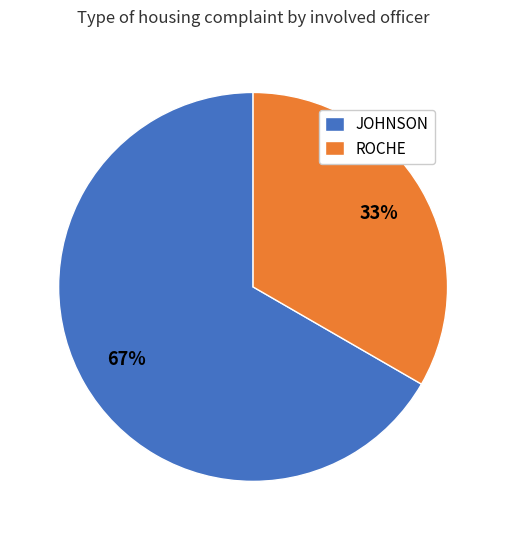

Combined, do JOHNSON and ROCHE account for over 50%?

Yes